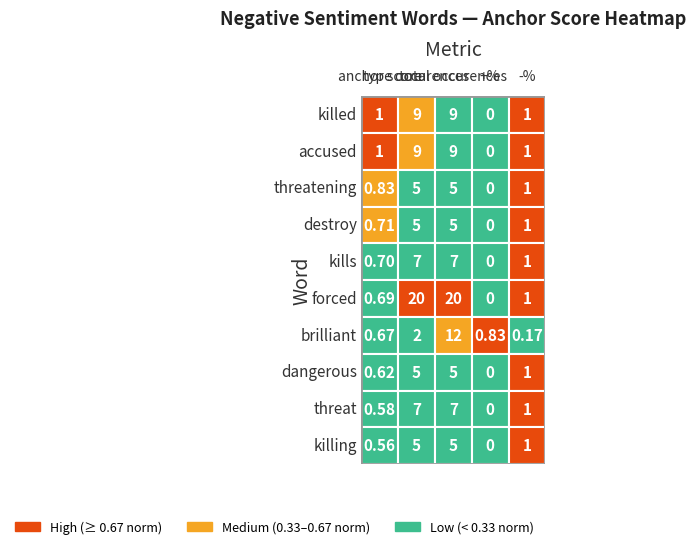

What value does the killed series have at 1?

9.0